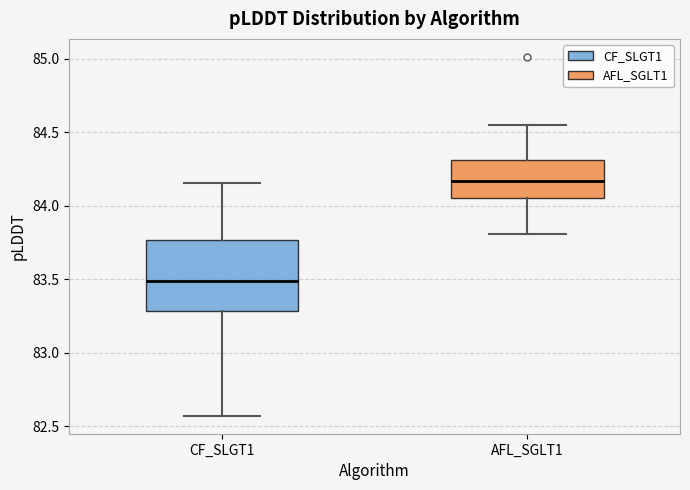

Which box is the tallest, from its lower edge to its upper edge?

CF_SLGT1